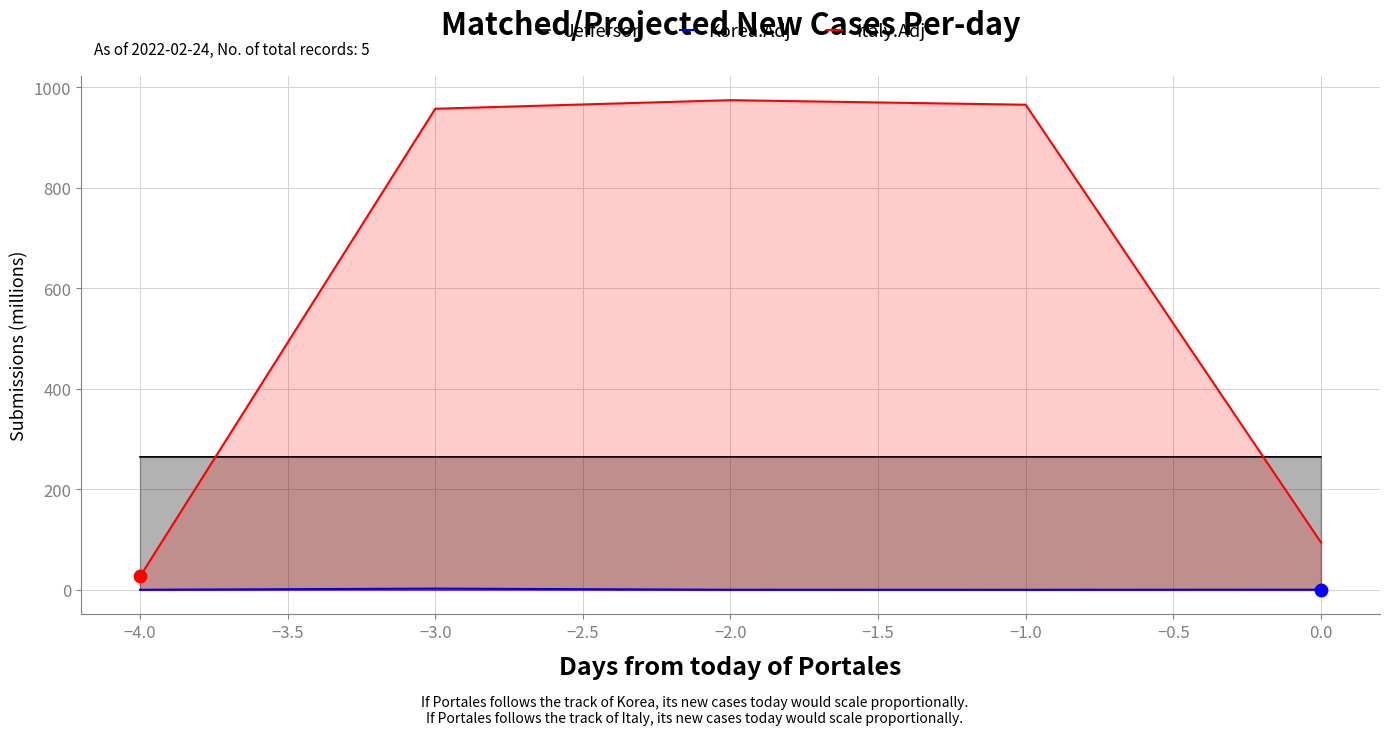

Is the value of Jefferson at 0.0 greater than the value of Italy.Adj at −2.0?

No